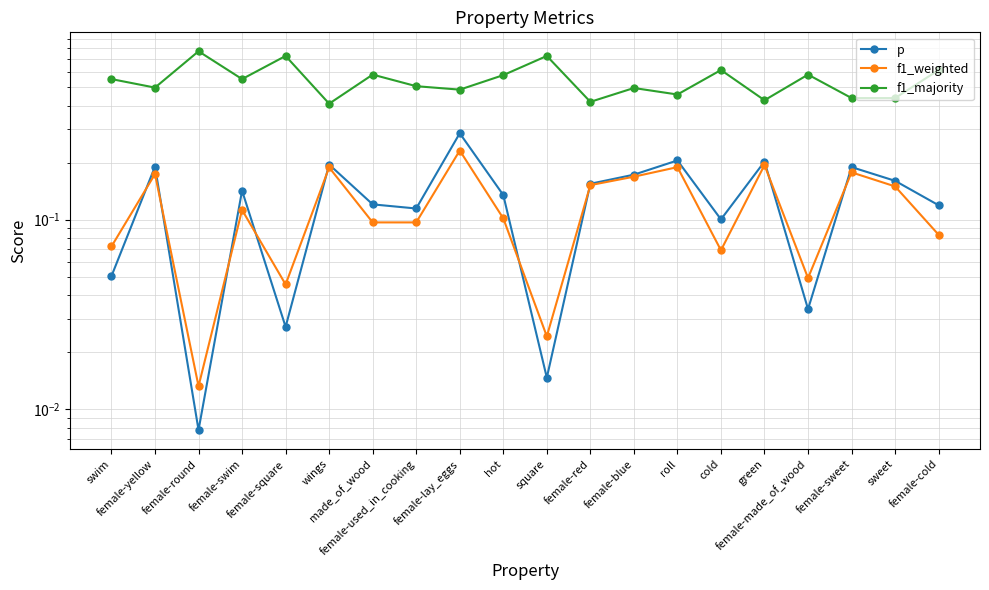

Reading right to left, list all the values displayed in this chart.

p: 0.1	0.2	0.2	0.0	0.2	0.1	0.2	0.2	0.2	0.0	0.1	0.3	0.1	0.1	0.2	0.0	0.1	0.0	0.2	0.1
f1_weighted: 0.1	0.1	0.2	0.0	0.2	0.1	0.2	0.2	0.2	0.0	0.1	0.2	0.1	0.1	0.2	0.0	0.1	0.0	0.2	0.1
f1_majority: 0.6	0.4	0.4	0.6	0.4	0.6	0.5	0.5	0.4	0.7	0.6	0.5	0.5	0.6	0.4	0.7	0.6	0.8	0.5	0.6